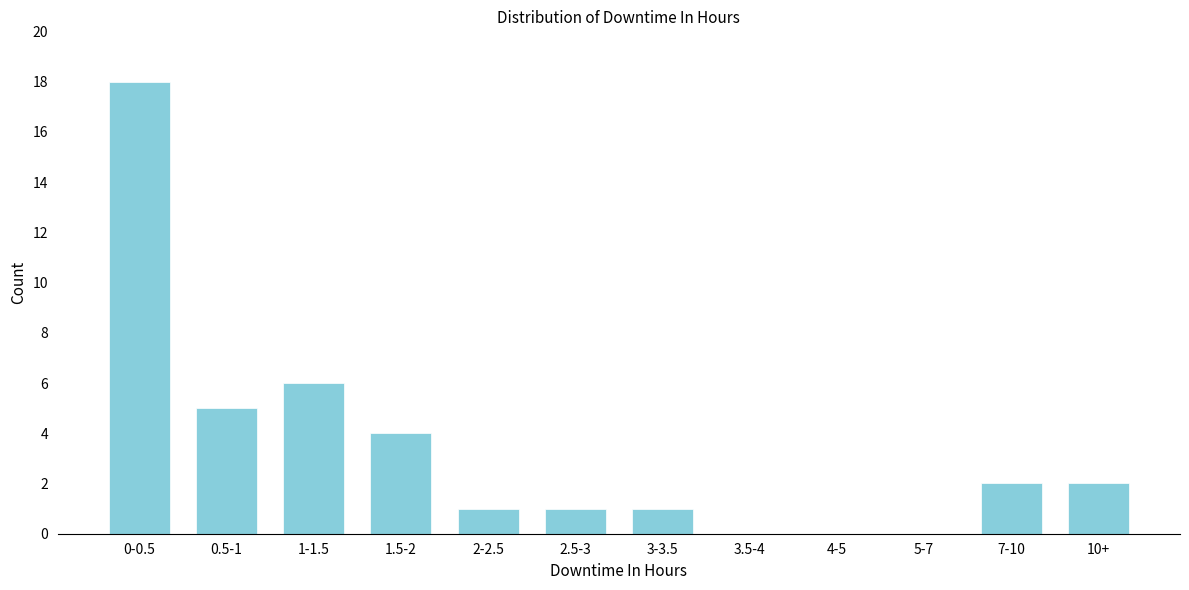

Reading left to right, extract all data points from this chart.

0-0.5=18	0.5-1=5	1-1.5=6	1.5-2=4	2-2.5=1	2.5-3=1	3-3.5=1	3.5-4=0	4-5=0	5-7=0	7-10=2	10+=2